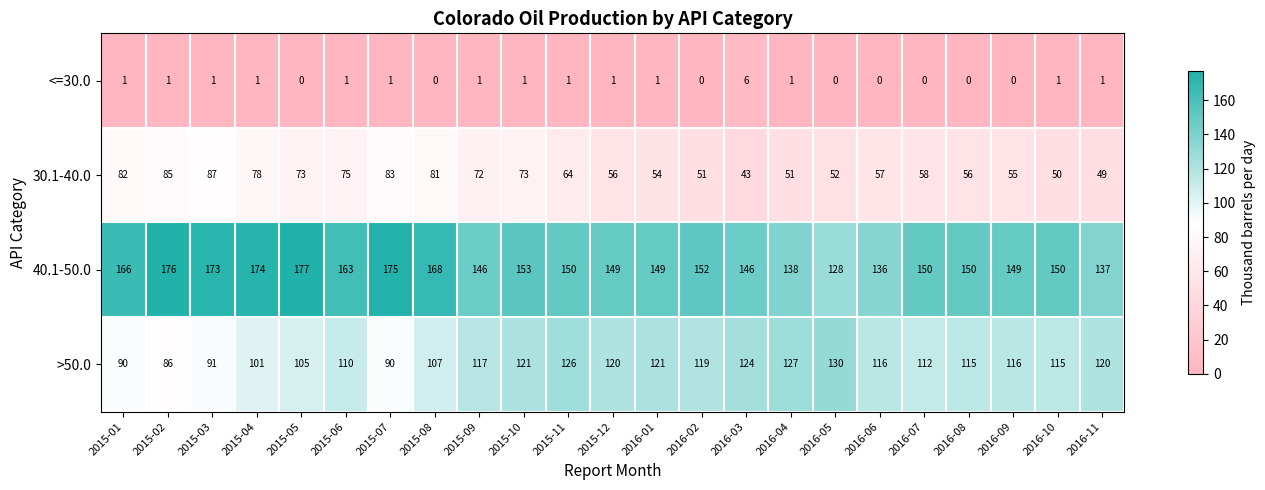

How many values in <=30.0 are above zero?

15